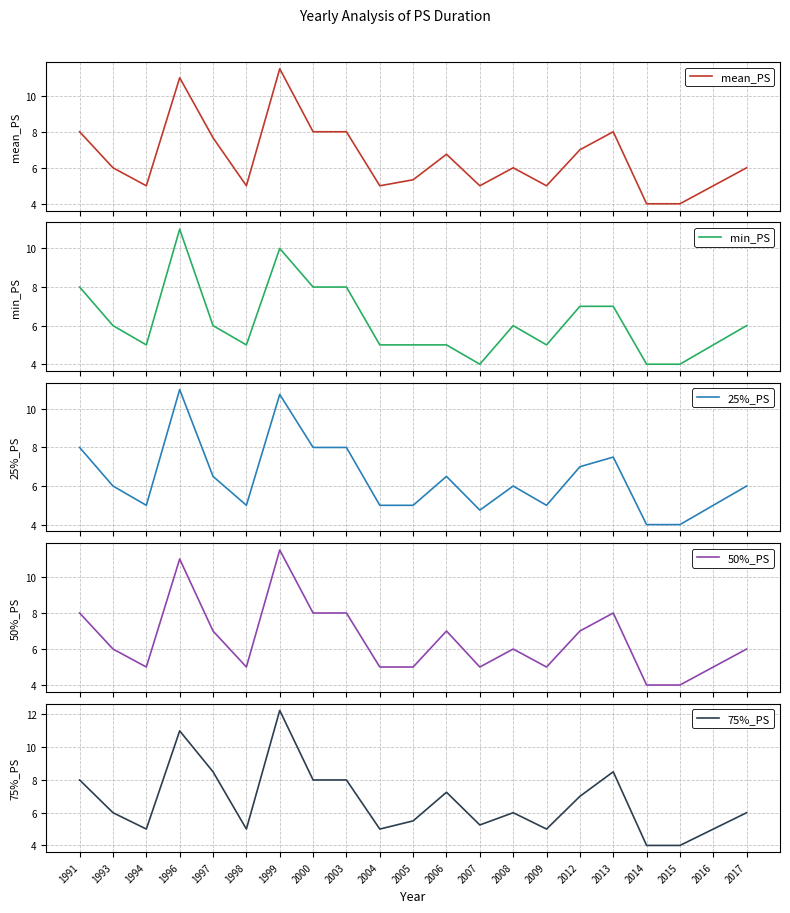

At which label does 75%_PS first exceed 6?

1991